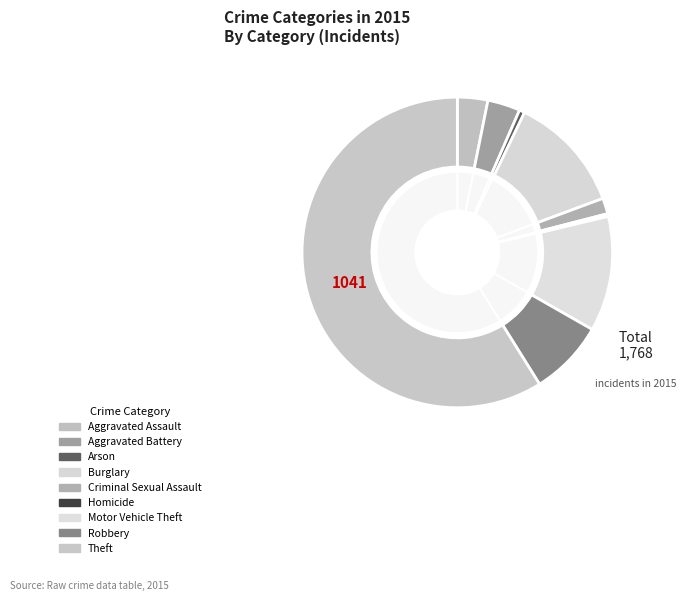

What is the largest slice in the pie chart?

Theft